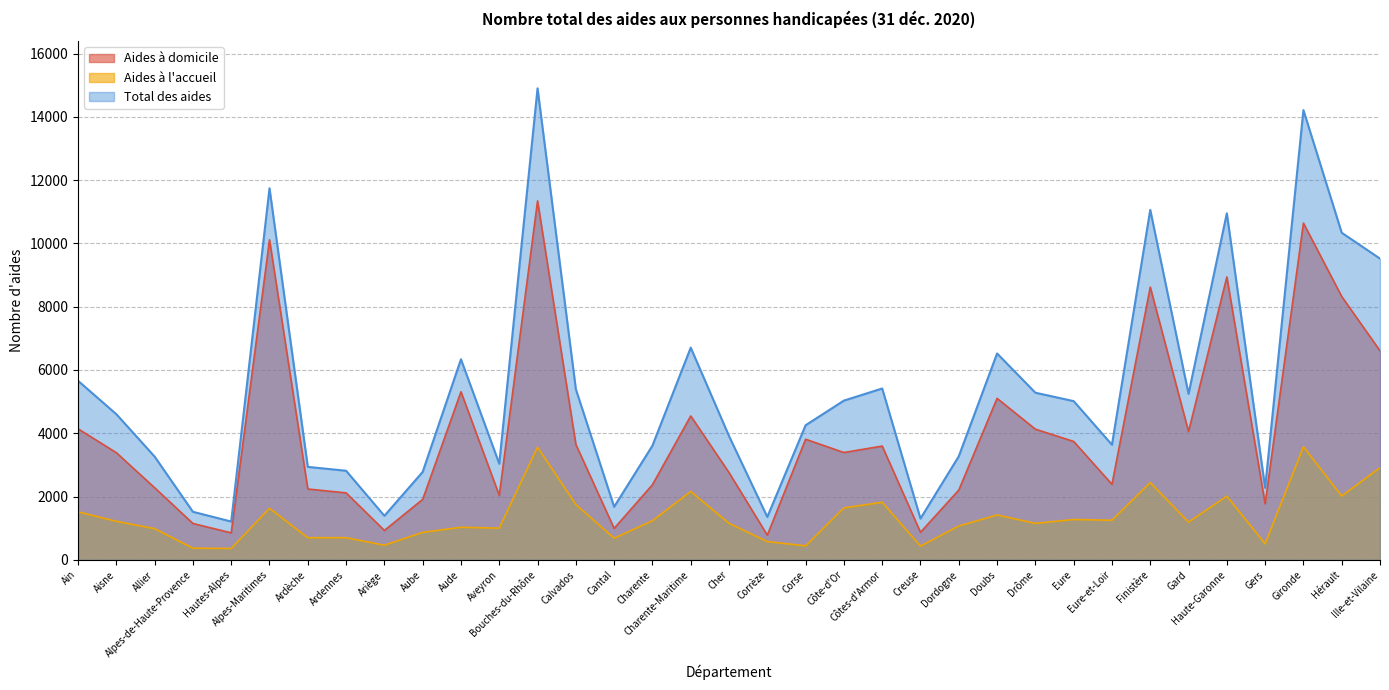

What is the difference between the Aides à l'accueil values at Dordogne and Côte-d'Or?

573